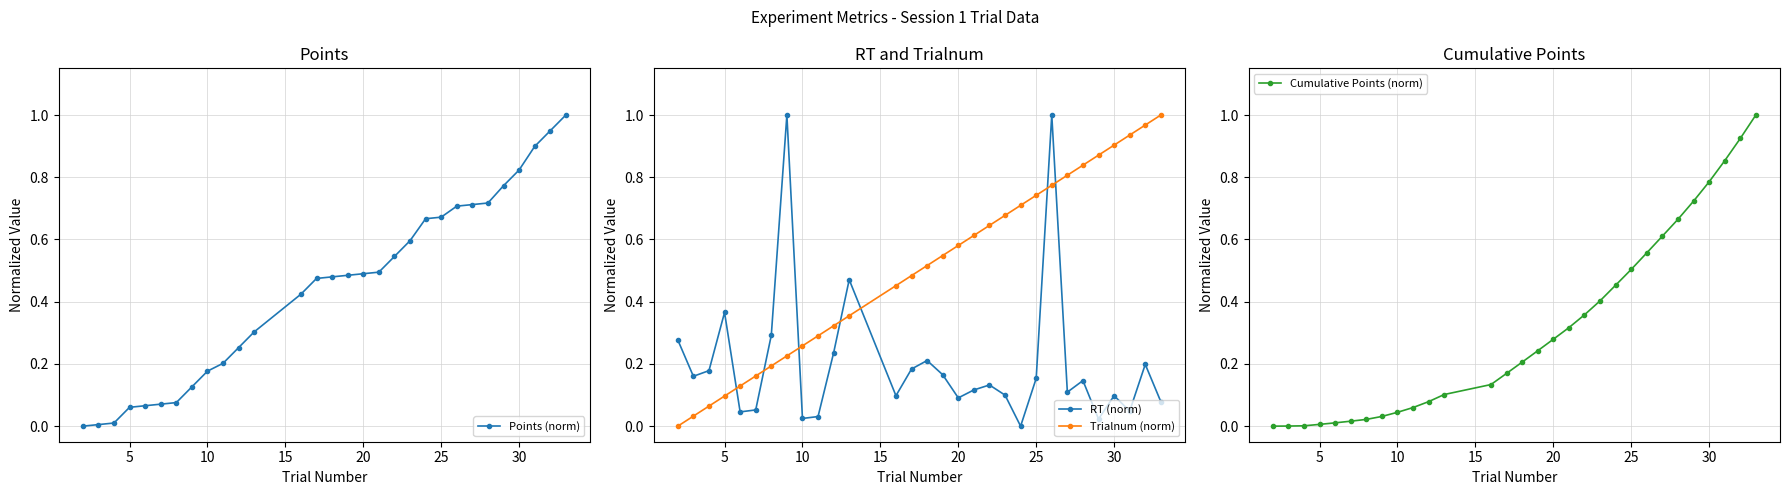

Which series ends up on top after the final intersection of Points (norm) and RT (norm)?

Points (norm)